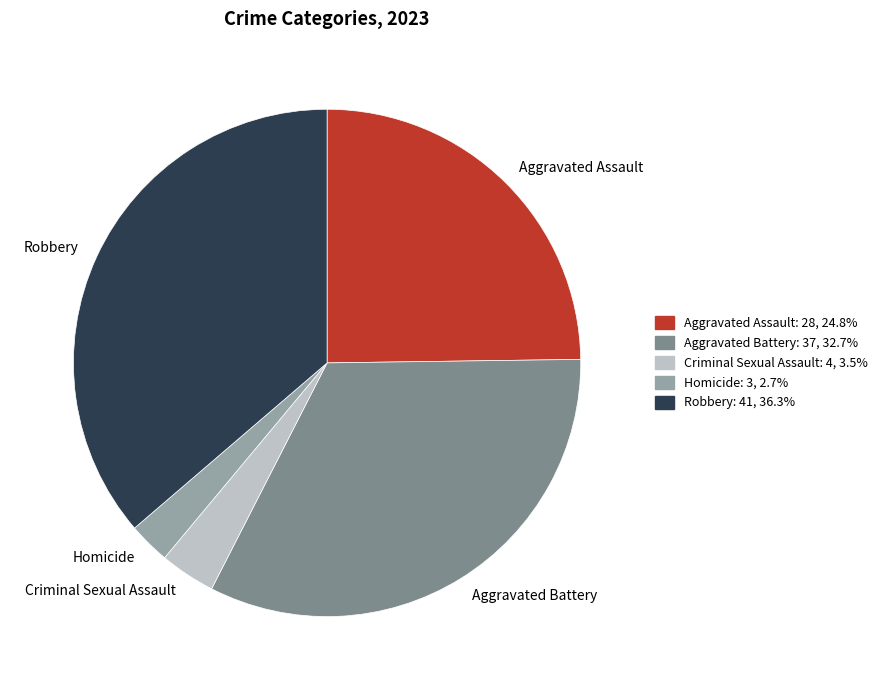

How many segments does this pie chart have?

5